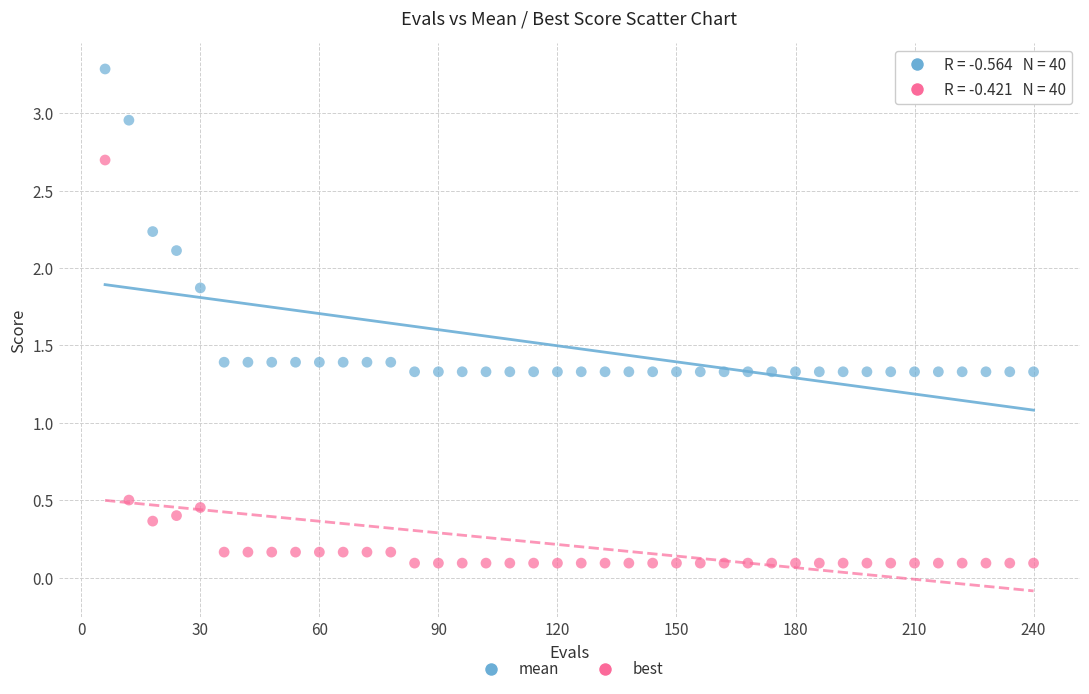

Across all data points, what is the range of Y values (max minus min)?

3.2